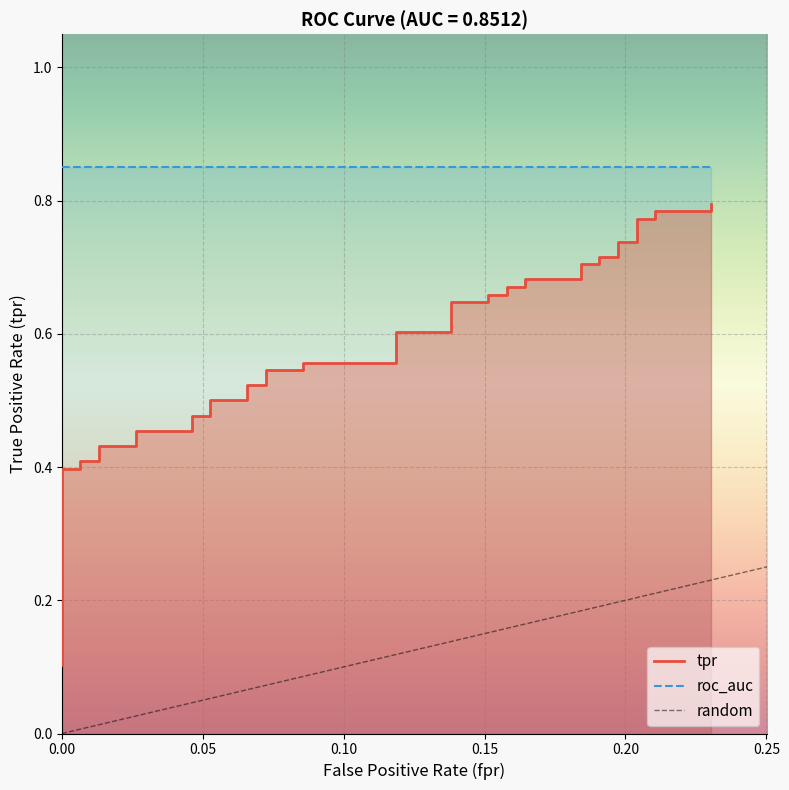

What is the difference between the maximum and minimum values?

0.7